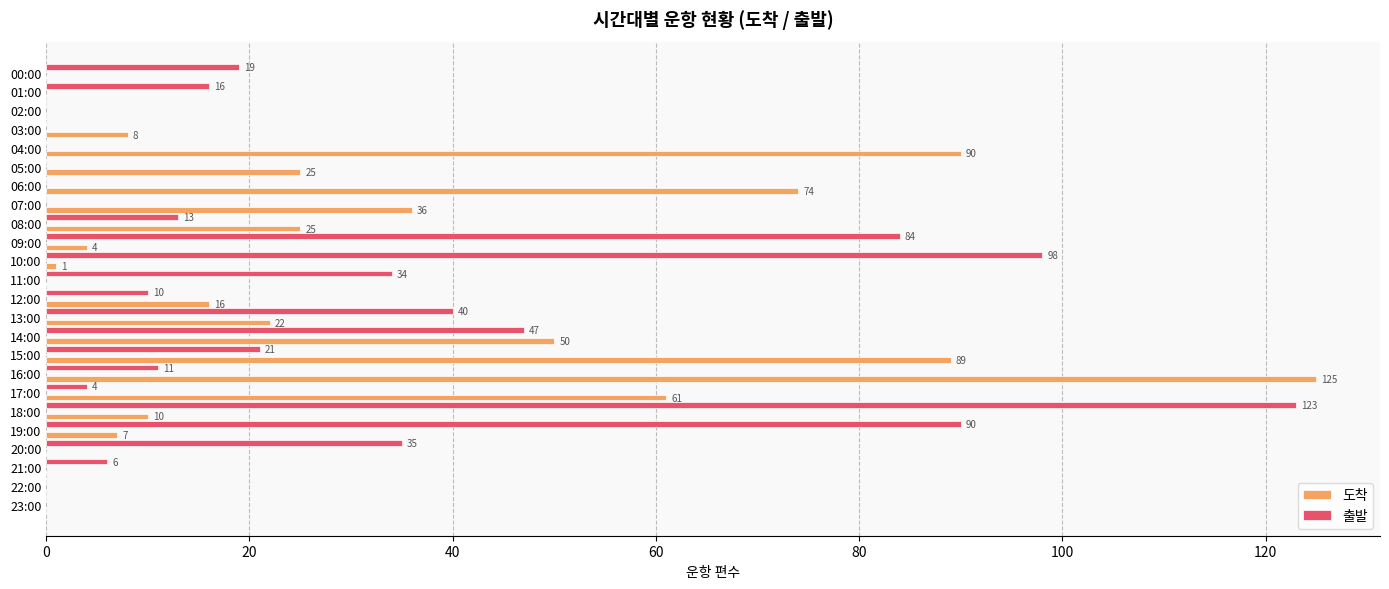

At which category is the sum across all series the highest?

16:00